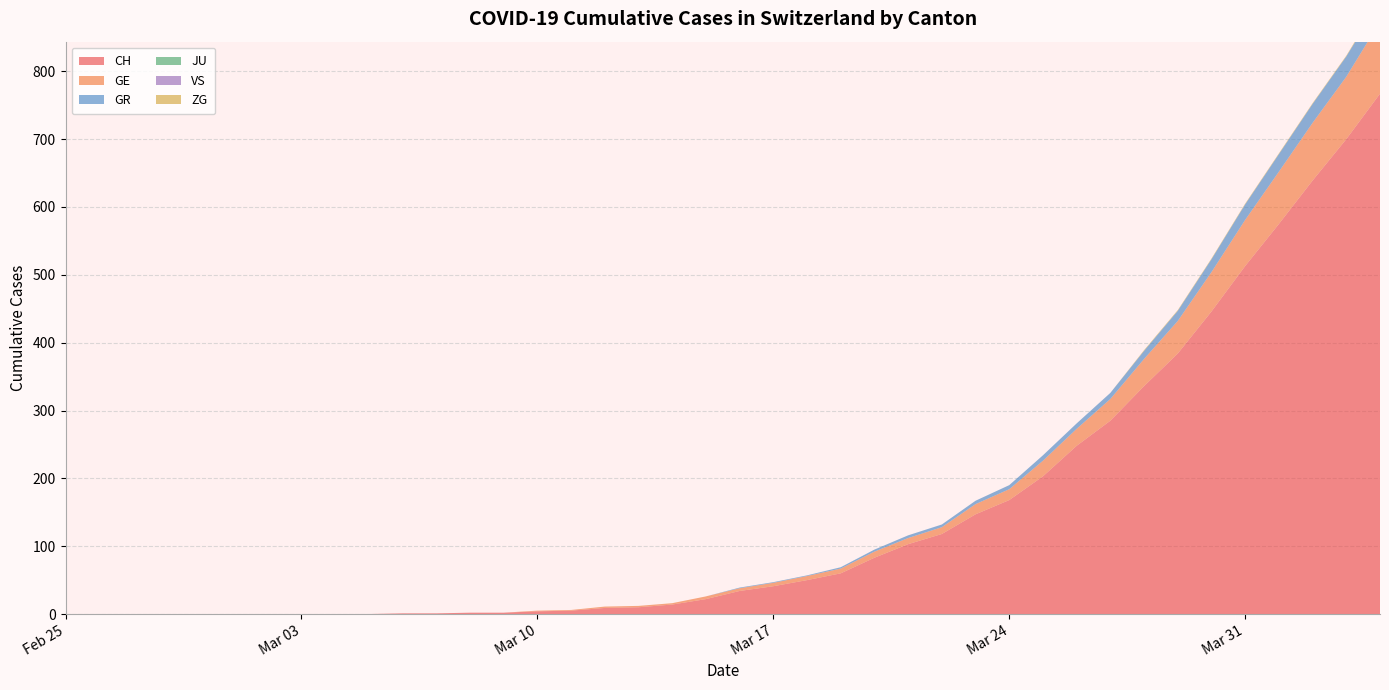

Reading left to right, extract all data points from this chart.

CH: 0	0	0	0	0	0	0	0	0	0	1	1	2	2	4	5	9	10	14	22	34	41	50	60	83	103	118	147	168	203	248	285	336	384	446	513	575	639	700	767
GE: 0	0	0	0	0	0	0	0	0	0	0	0	0	0	1	1	2	2	2	4	4	5	6	7	9	9	10	15	16	23	25	32	40	48	58	68	77	85	92	106
GR: 0	0	0	0	0	0	0	0	0	0	0	0	0	0	0	0	0	0	0	0	1	1	1	2	3	4	4	5	6	8	8	9	12	15	19	23	26	28	30	30
JU: 0	0	0	0	0	0	0	0	0	0	0	0	0	0	0	0	0	0	0	0	0	0	0	0	0	0	0	0	0	0	0	0	0	0	0	0	0	0	0	0
VS: 0	0	0	0	0	0	0	0	0	0	0	0	0	0	0	0	0	0	0	0	0	0	0	0	0	0	0	0	0	0	0	0	0	0	0	0	0	0	0	0
ZG: 0	0	0	0	0	0	0	0	0	0	0	0	0	0	0	0	0	0	0	0	0	0	0	0	0	0	0	0	0	0	0	0	1	1	1	1	1	1	1	2